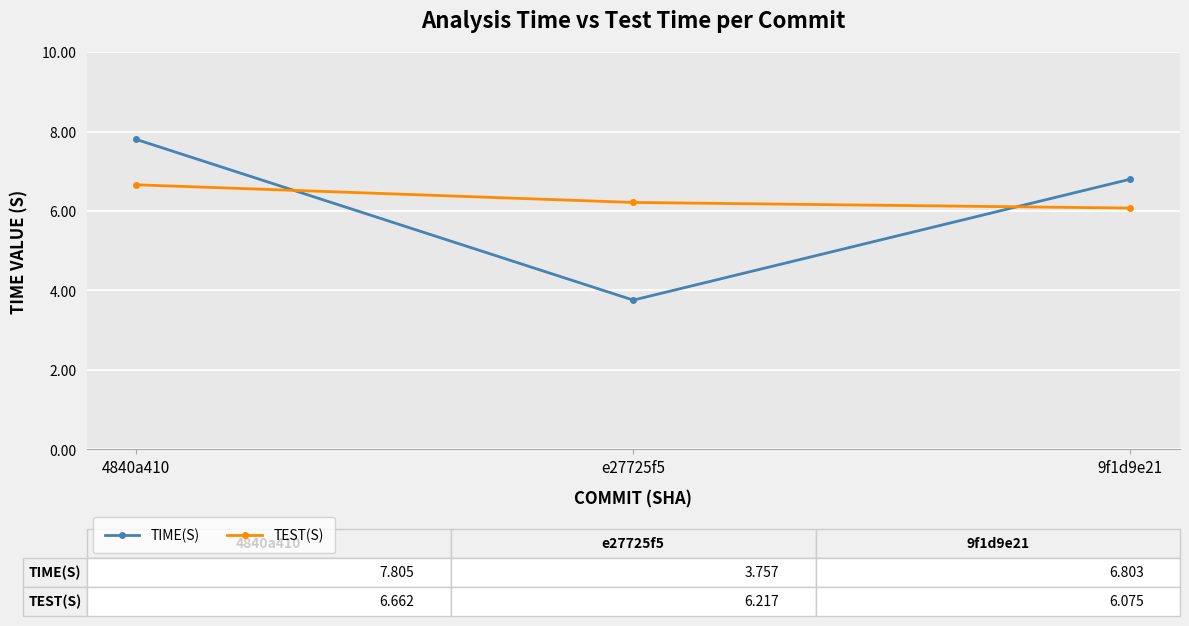

How many lines are shown in the chart?

2